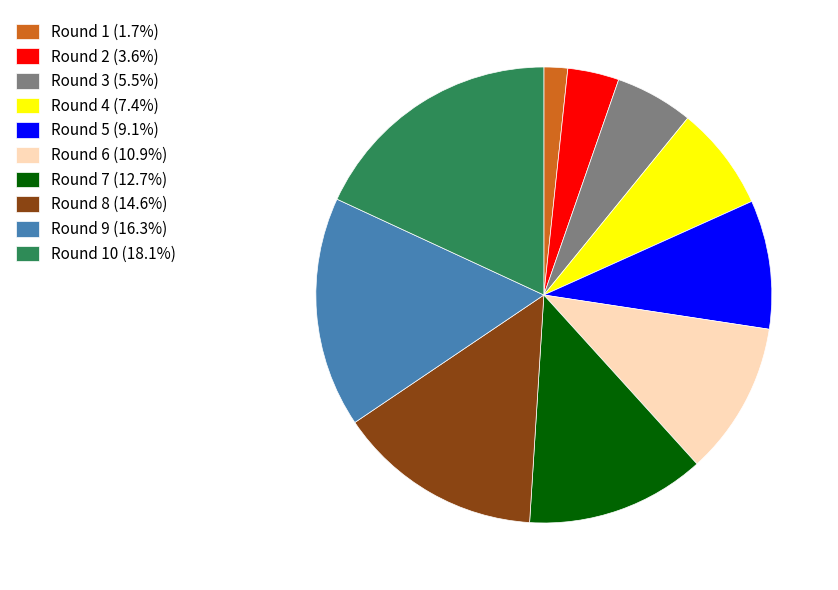

Combined, do Round 2 (3.6%) and Round 3 (5.5%) account for over 50%?

No